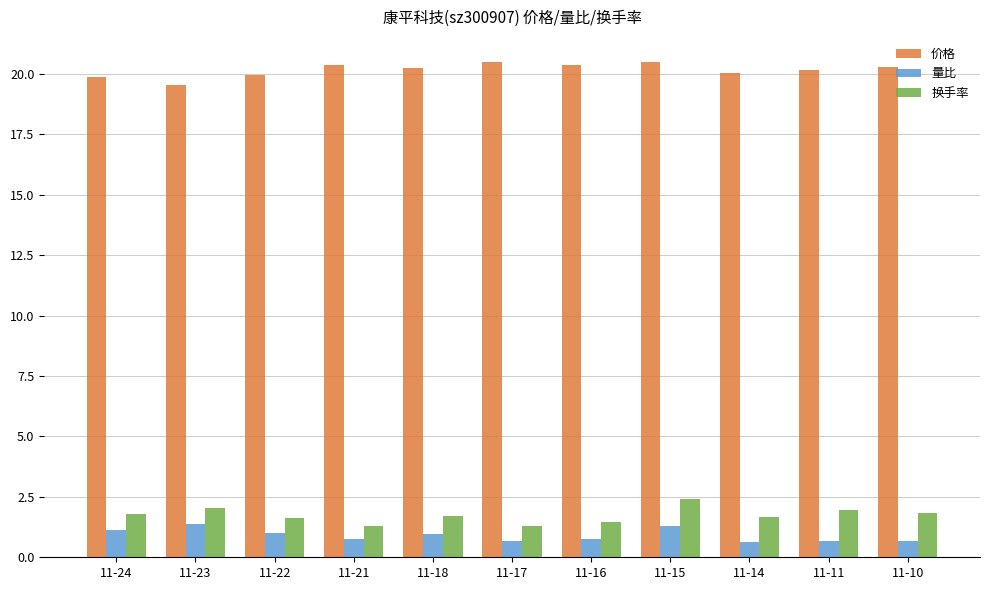

What is the maximum value for 量比?

1.4